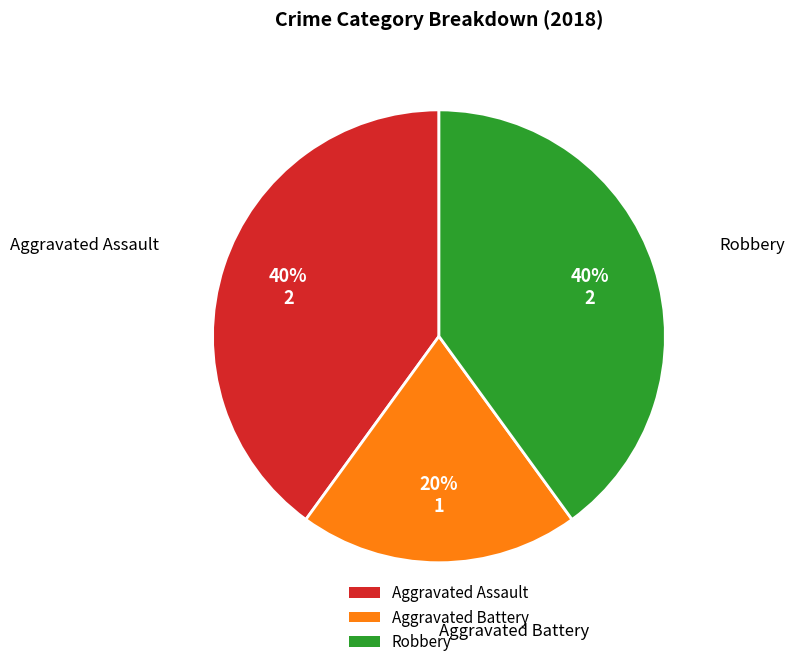

Is the sum of Aggravated Assault and Aggravated Battery greater than half?

Yes